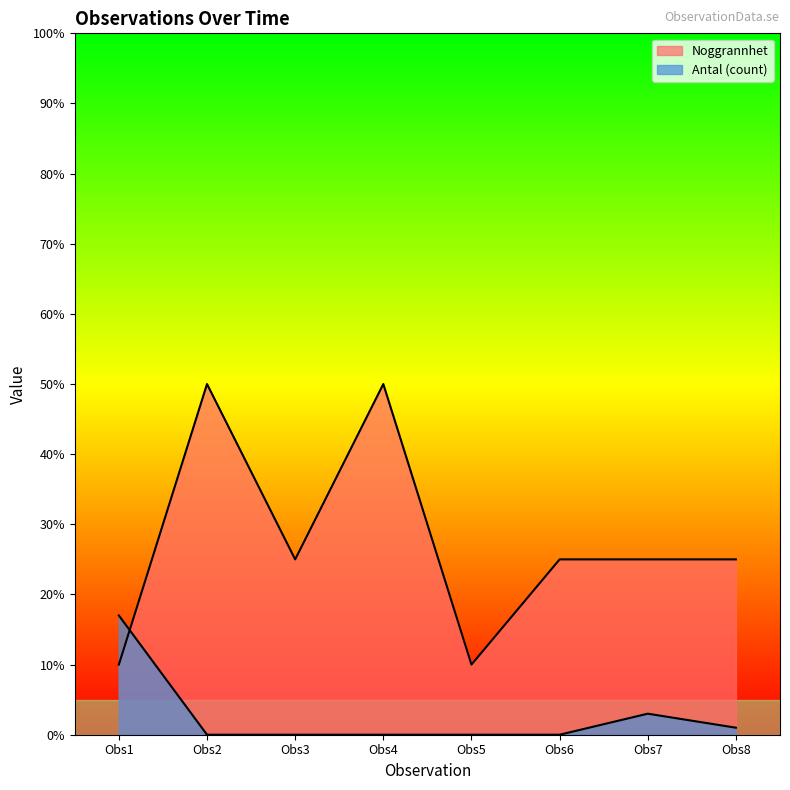

Reading left to right, list all the values displayed in this chart.

Noggrannhet: Obs1=10	Obs2=50	Obs3=25	Obs4=50	Obs5=10	Obs6=25	Obs7=25	Obs8=25
Antal (count): Obs1=17	Obs2=0	Obs3=0	Obs4=0	Obs5=0	Obs6=0	Obs7=3	Obs8=1